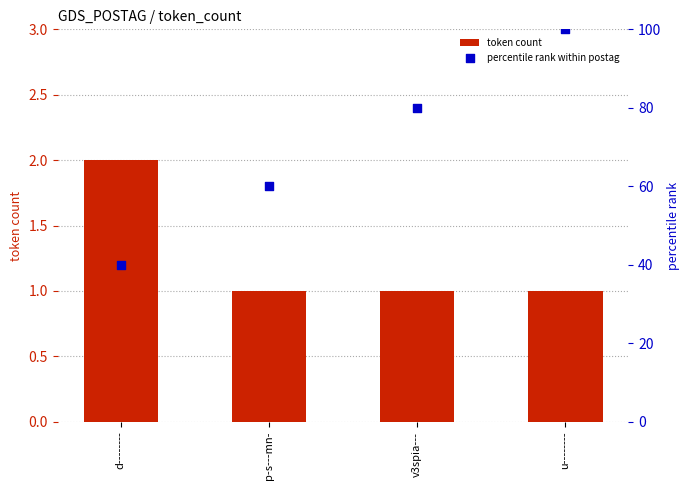

At how many categories does at least one series exceed 61?

2